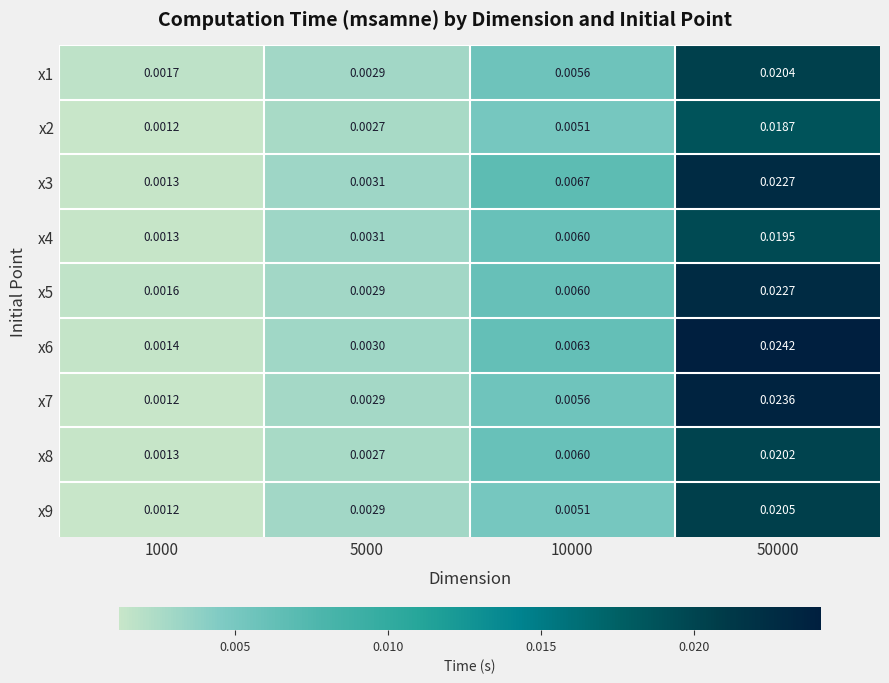

Count the number of data series in this chart.

9